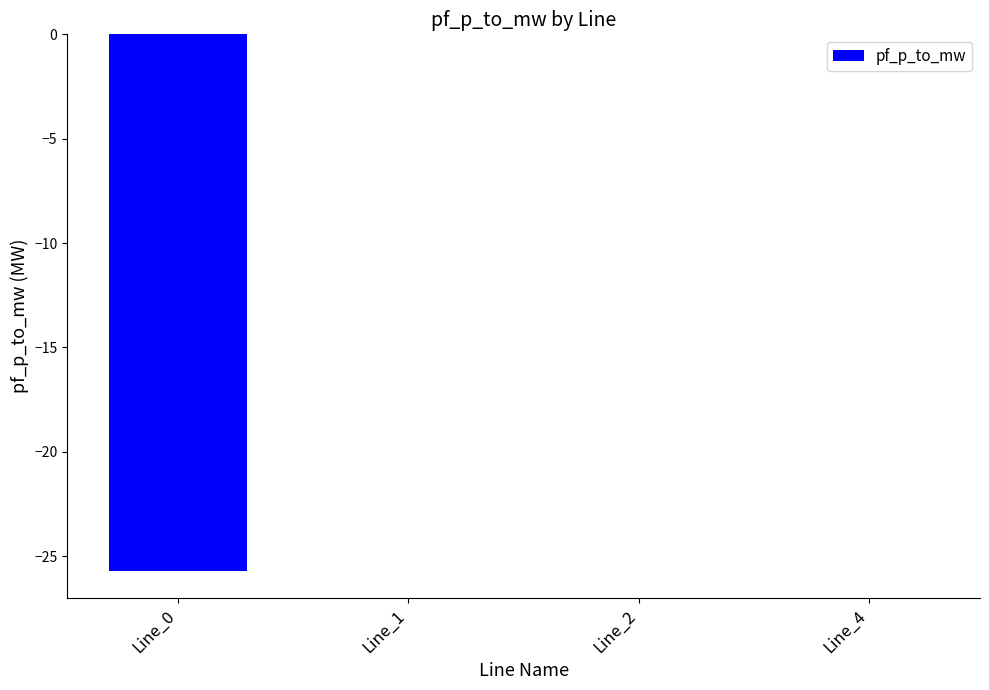

Which has a higher value, Line_0 or Line_2?

Line_2